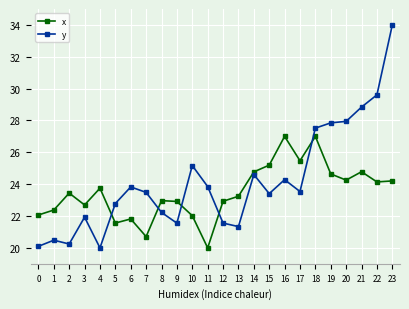

True or false: y and x cross at least once.

True